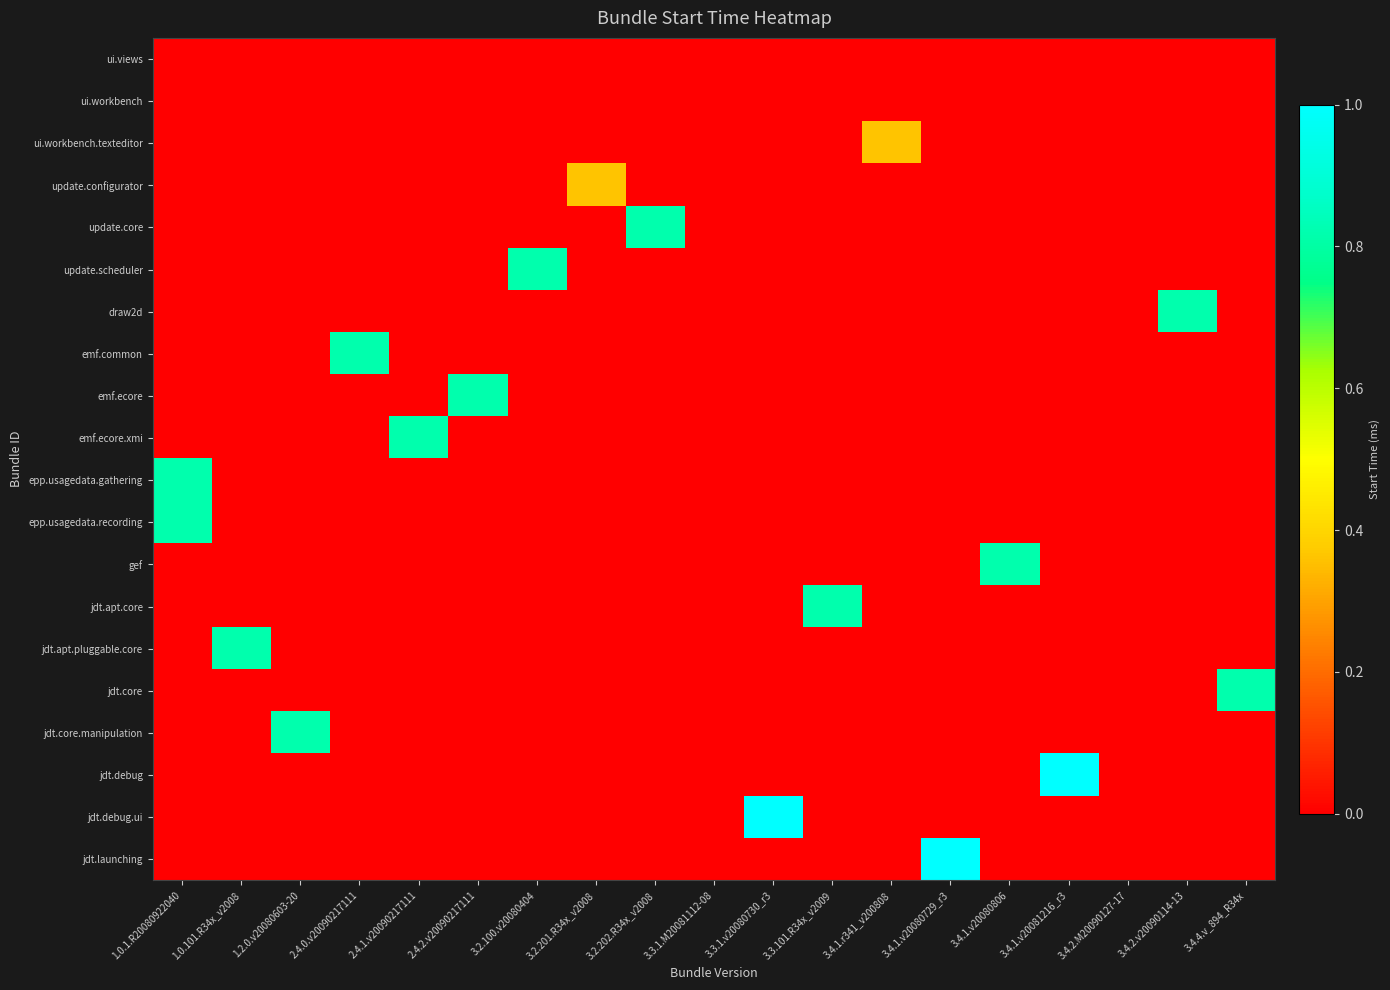

What is the maximum value shown in the chart?

1.0